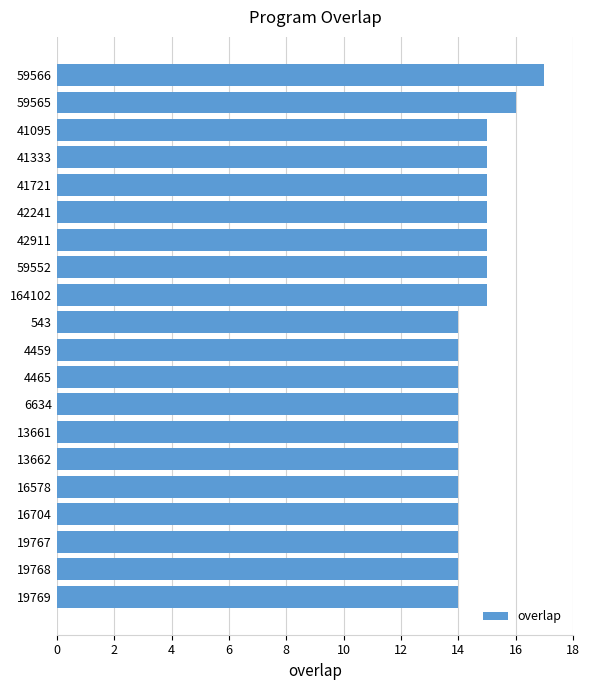

What is the label of the 10th bar from the top?

543